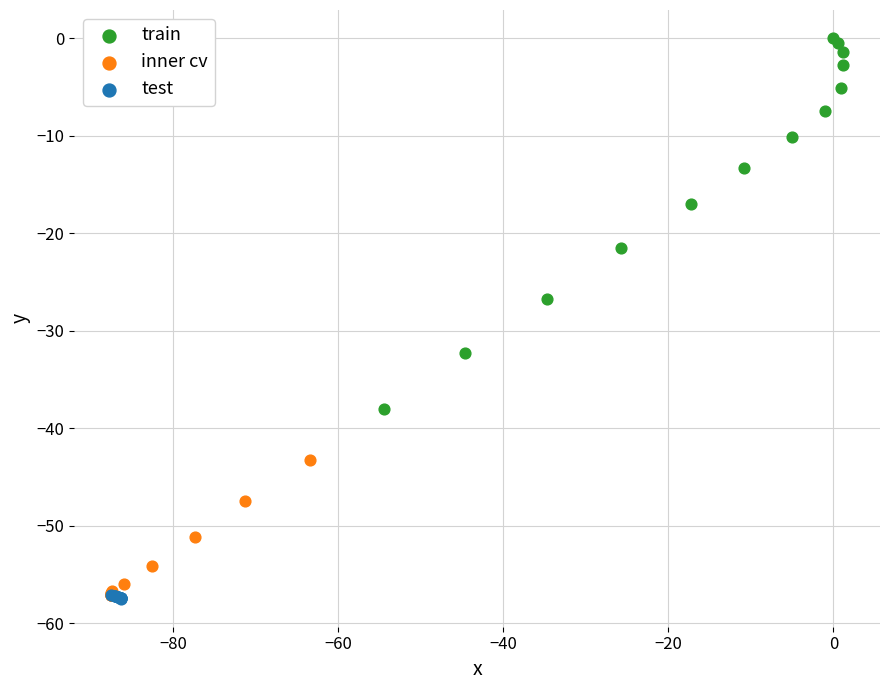

Which series has the widest spread of Y values?

train